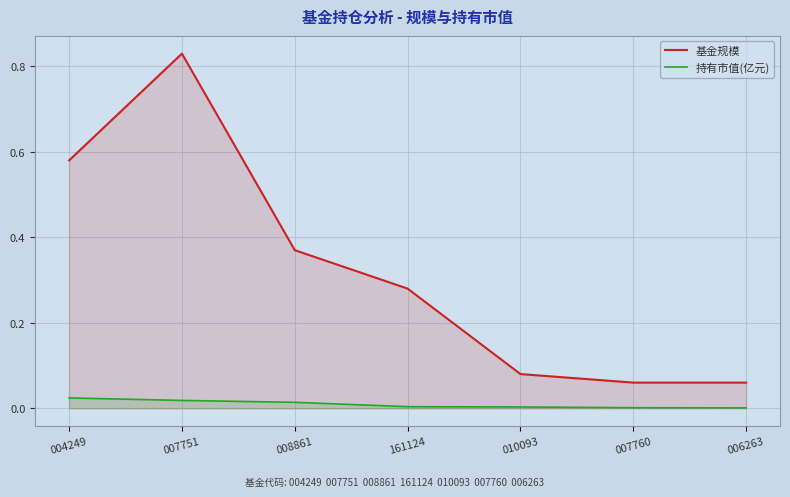

How many lines are shown in the chart?

2